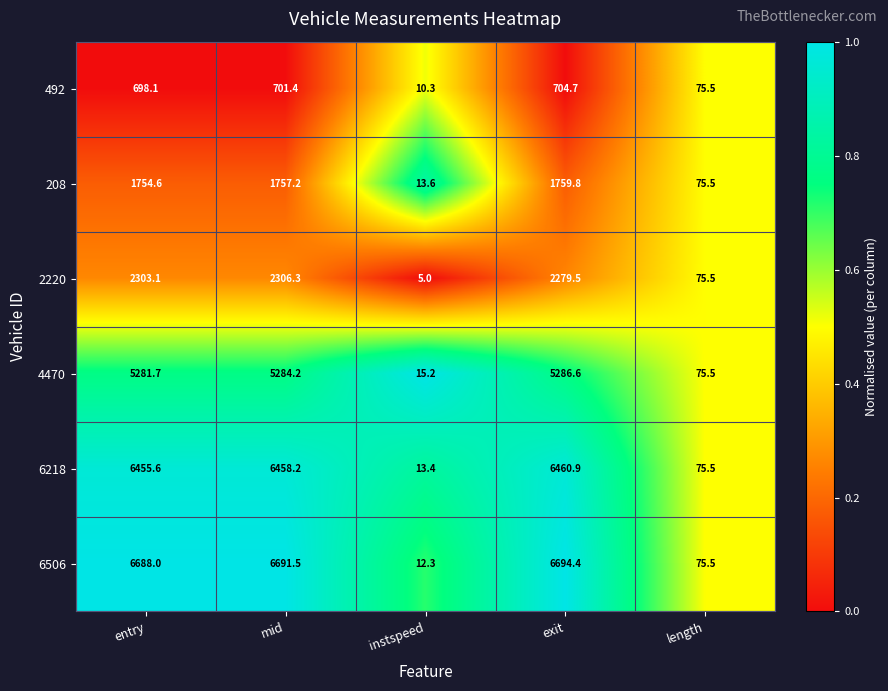

How many data points in 4470 are less than 5281?

2